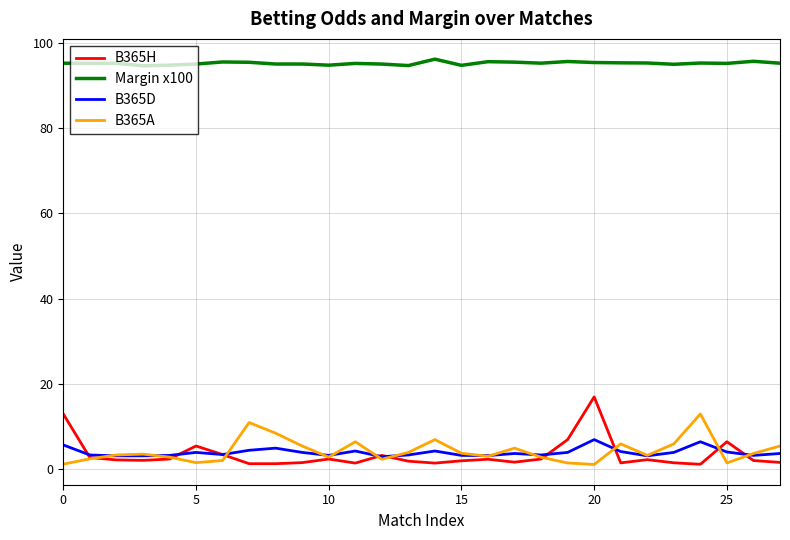

List the series in order of their peak value, lowest first.

B365D, B365A, B365H, Margin x100